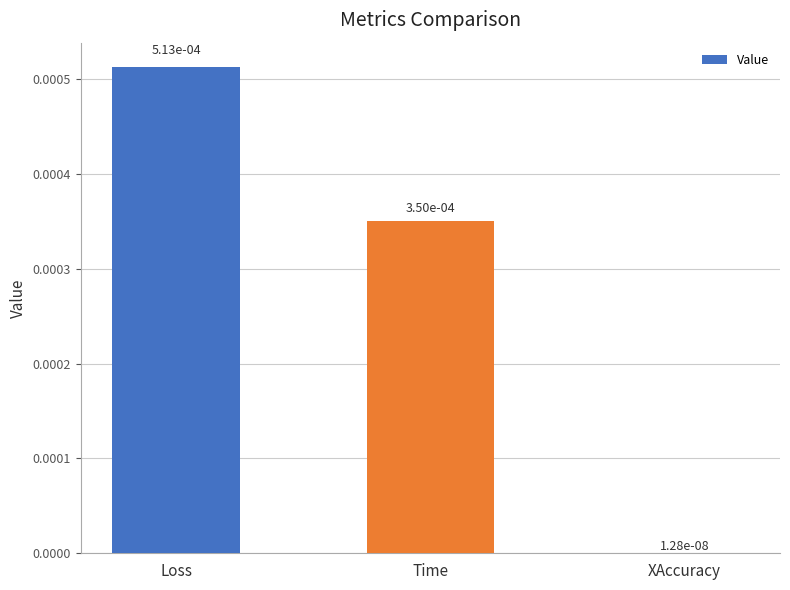

Are the bars horizontal?

No